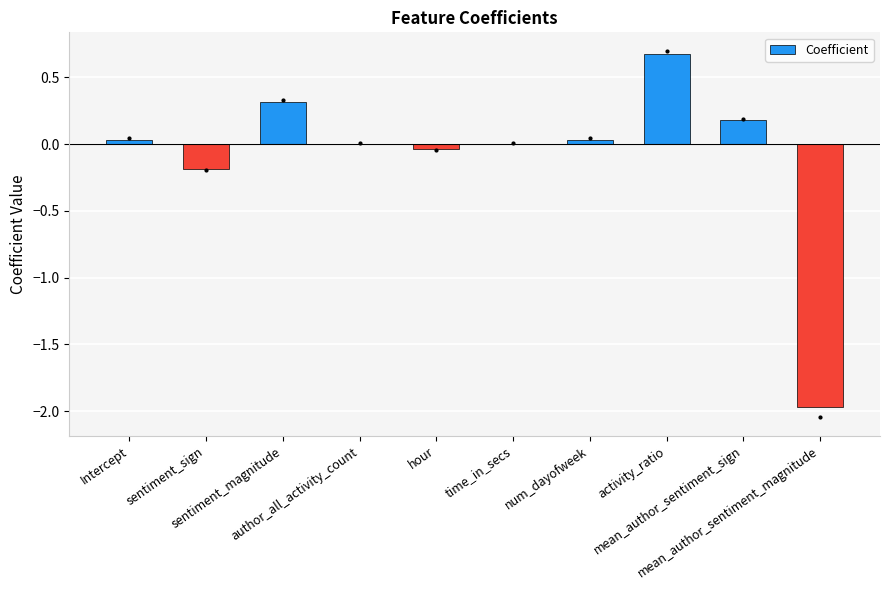

Are the bars horizontal?

No